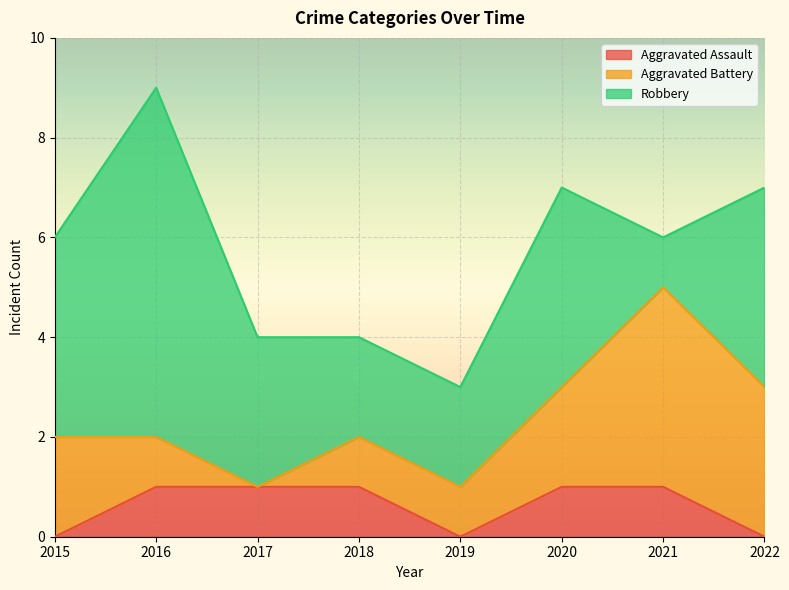

How many times do Robbery and Aggravated Battery cross each other?

2